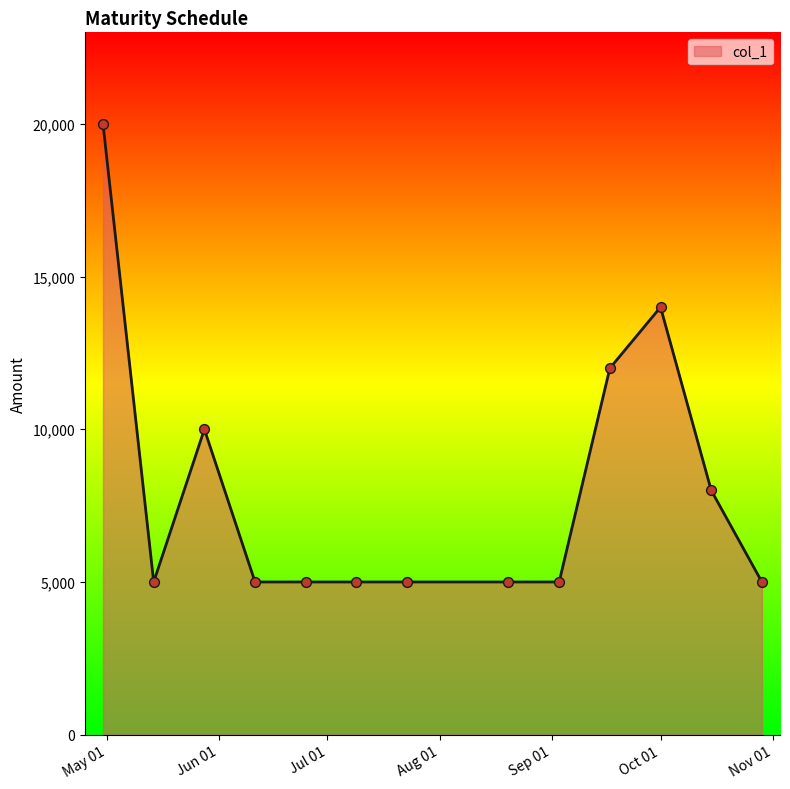

What is the minimum value shown in the chart?

5000